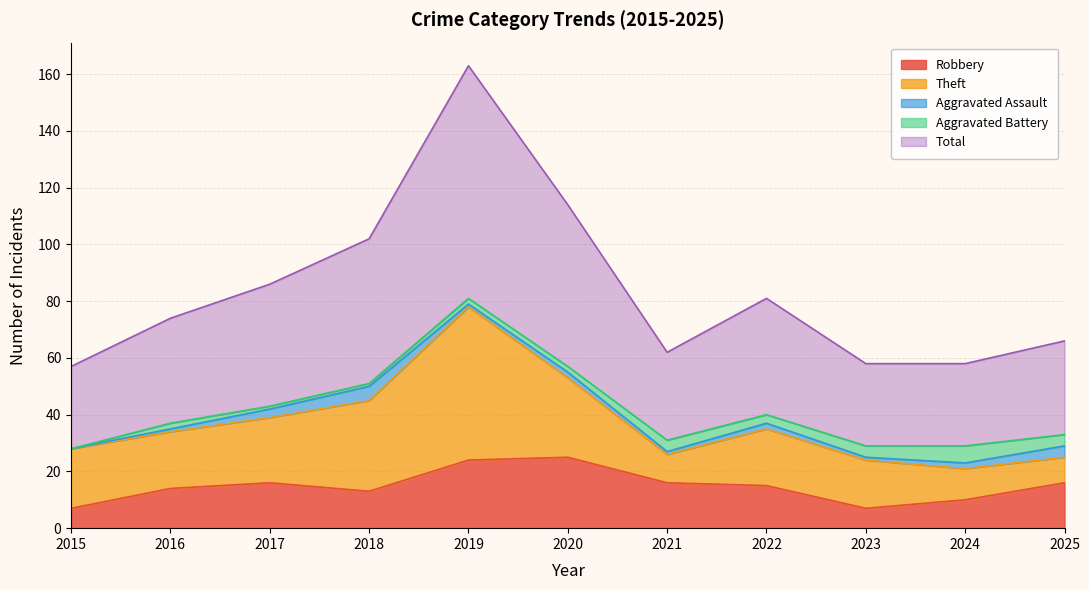

List the series in order of their peak value, highest first.

Total, Theft, Robbery, Aggravated Battery, Aggravated Assault